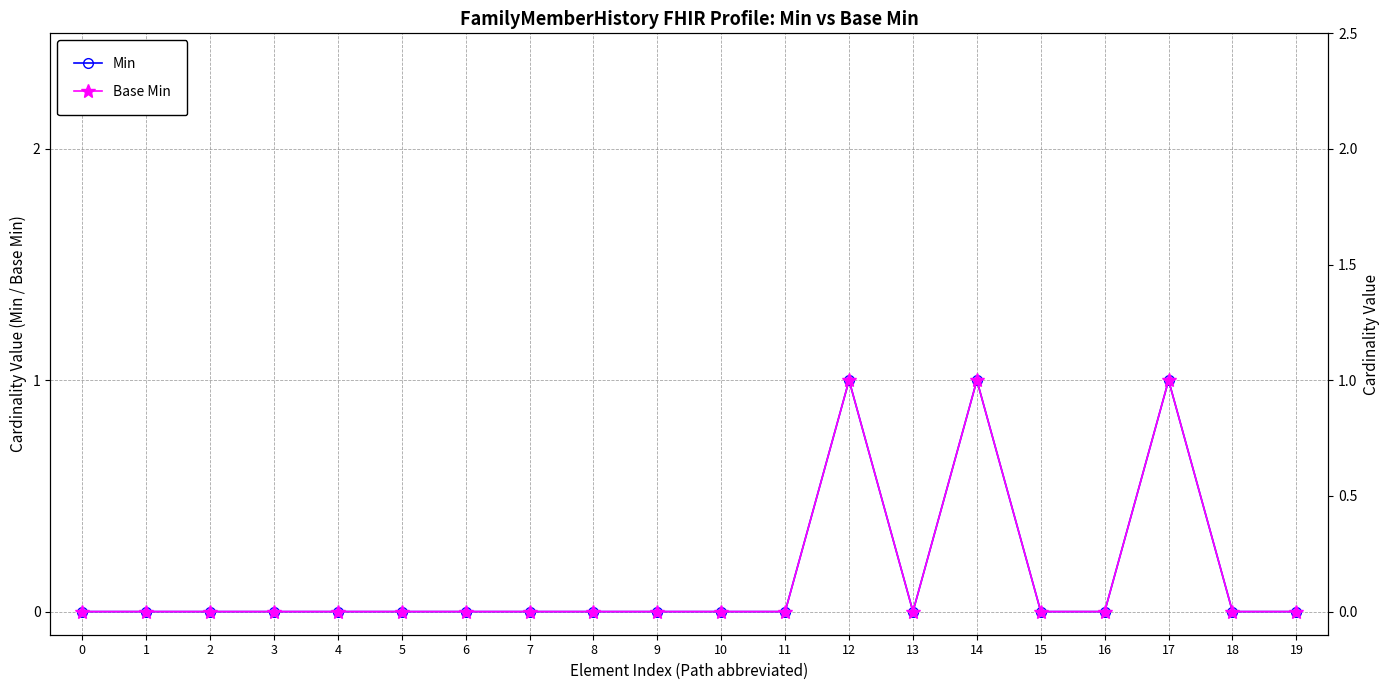

Is this an area chart (filled region under the line)?

No